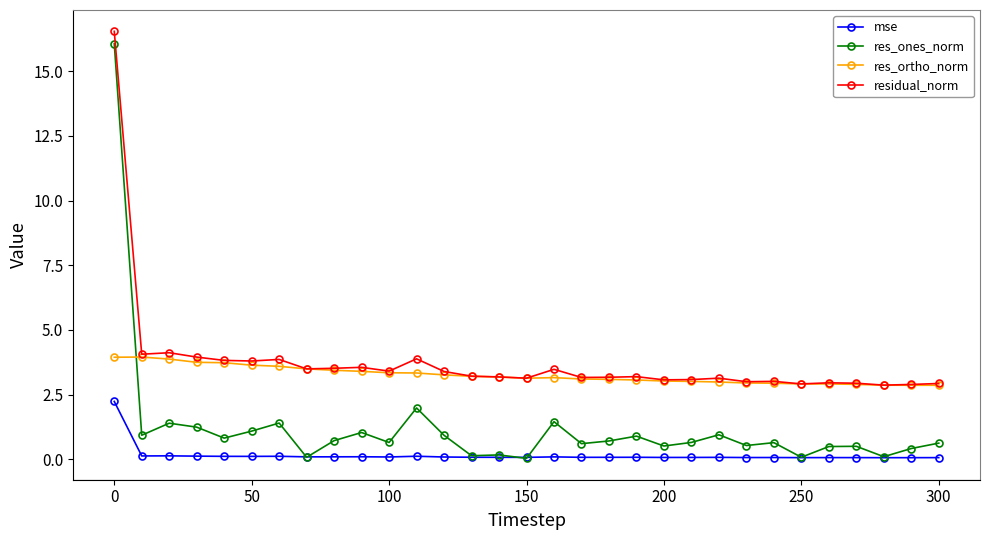

True or false: mse has more than 2 interior local peaks.

True